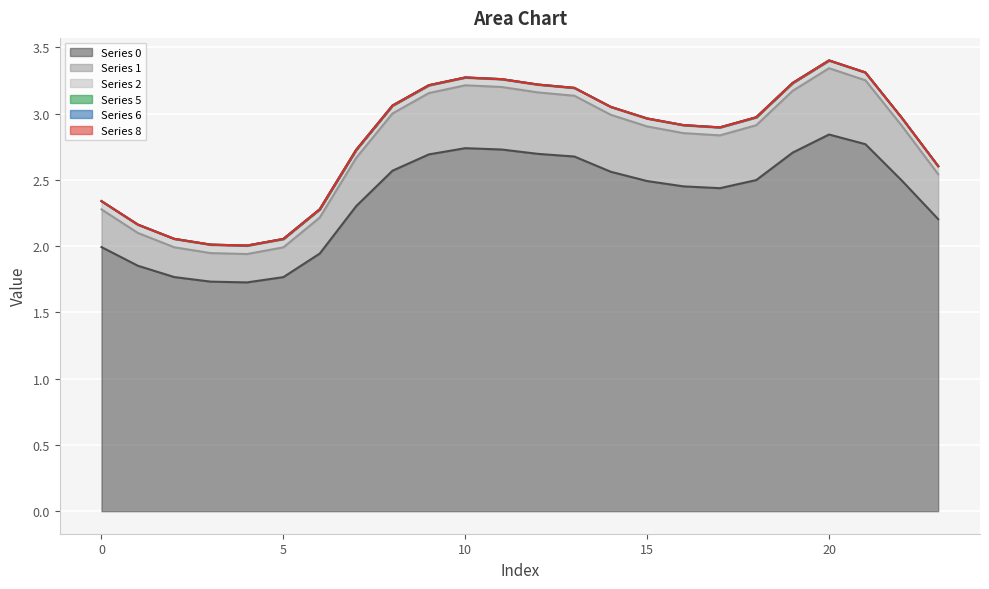

What is the minimum value shown in the chart?

1.7